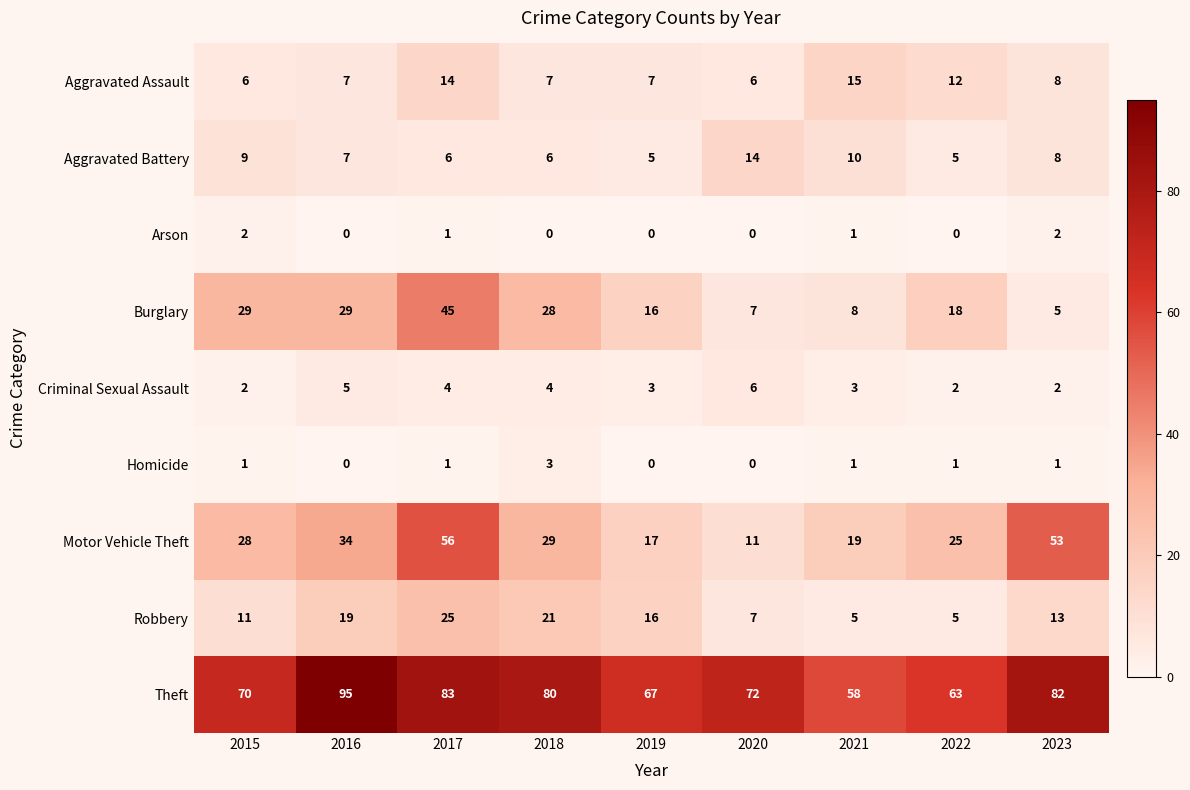

How many distinct data groups are displayed?

9